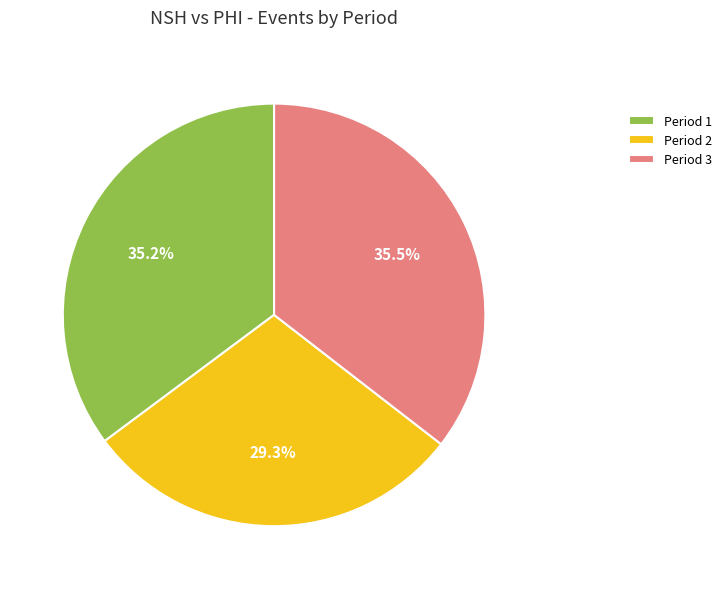

Does Period 2 represent more than half of the total?

No